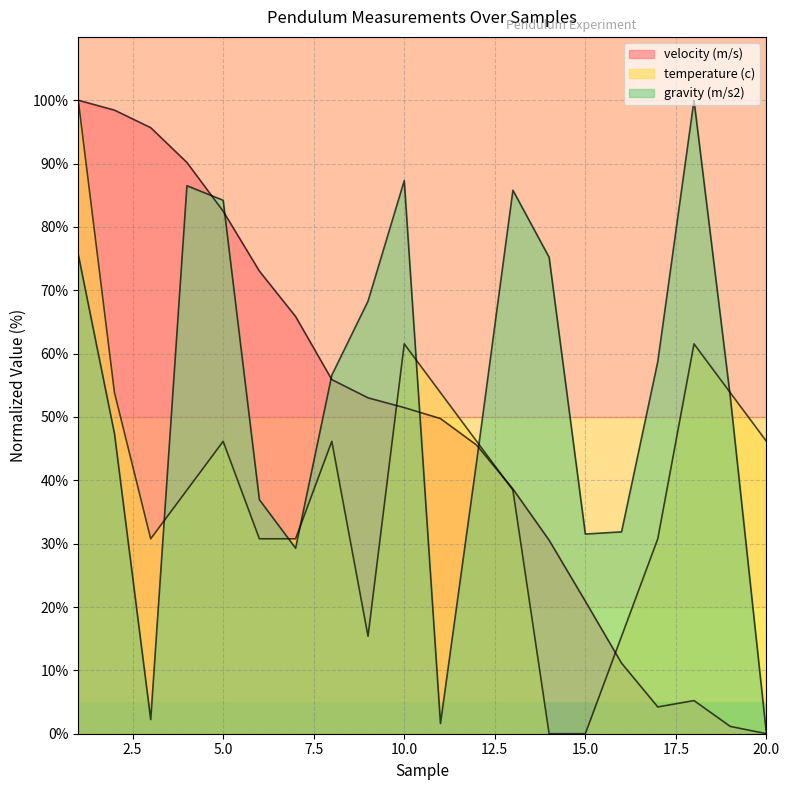

Which series has the largest total across all categories?

gravity (m/s2)